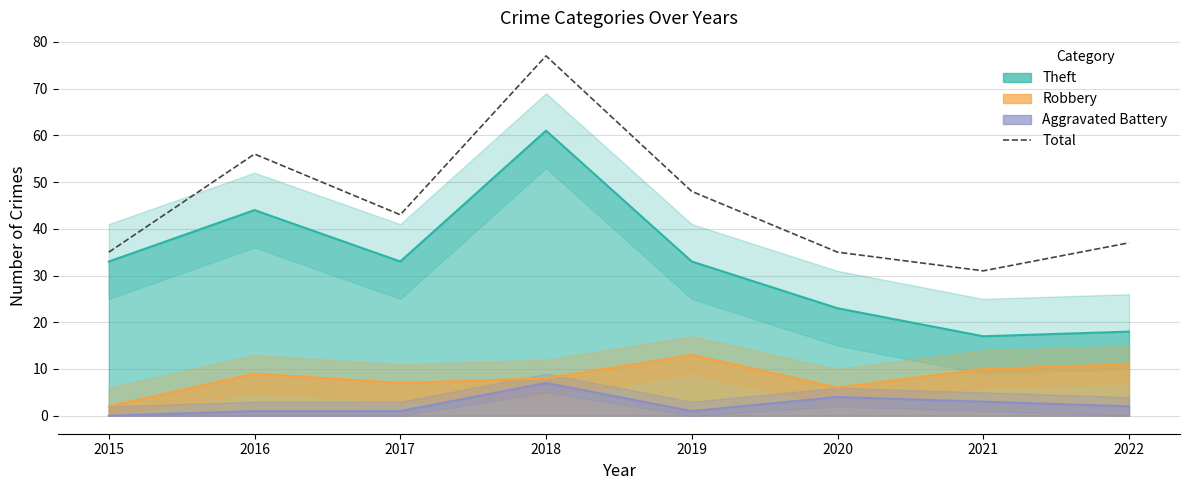

How many data points does each series have?

8